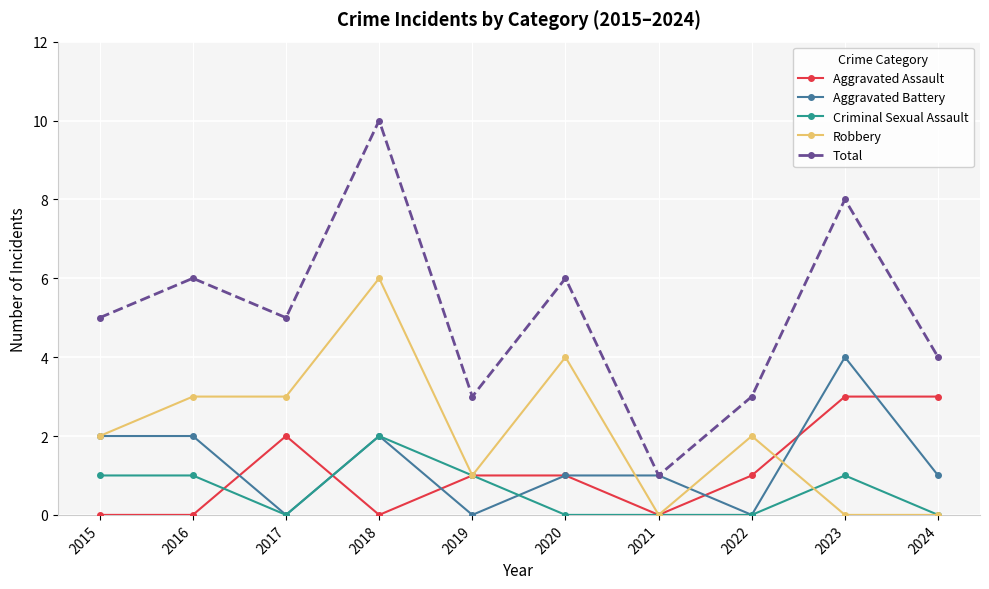

Rank the series at 2023 from lowest to highest value.

Robbery, Criminal Sexual Assault, Aggravated Assault, Aggravated Battery, Total